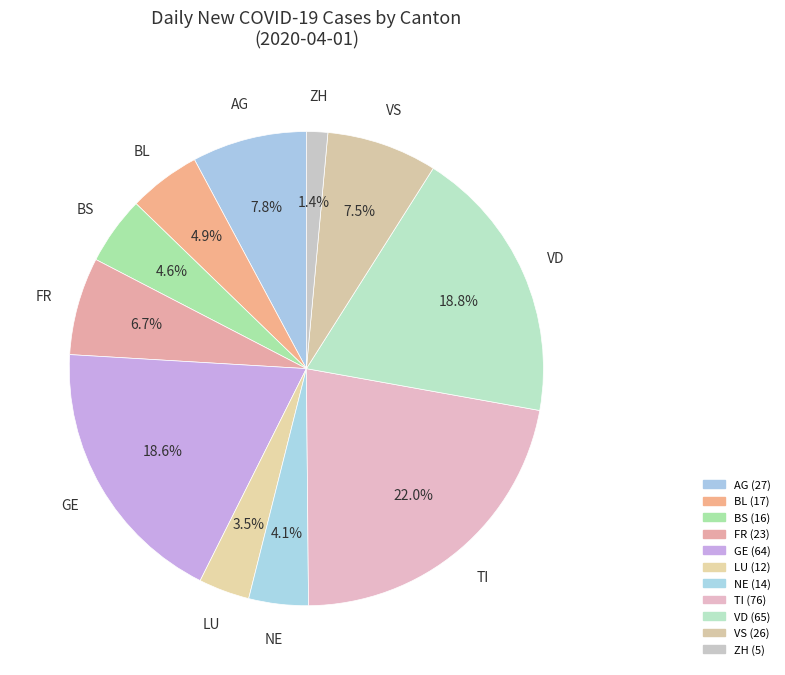

How many segments does this pie chart have?

11